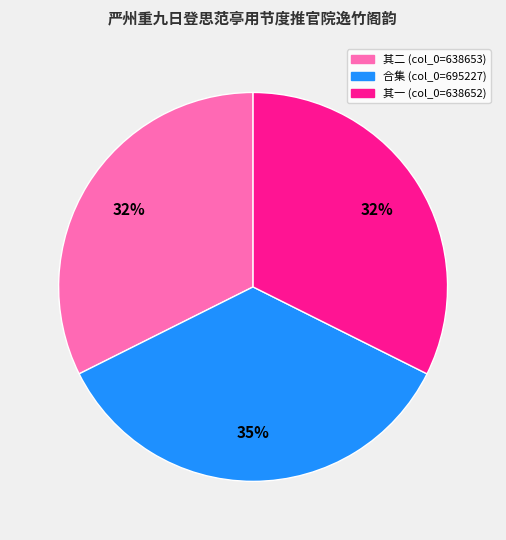

Does any single category account for the majority?

No